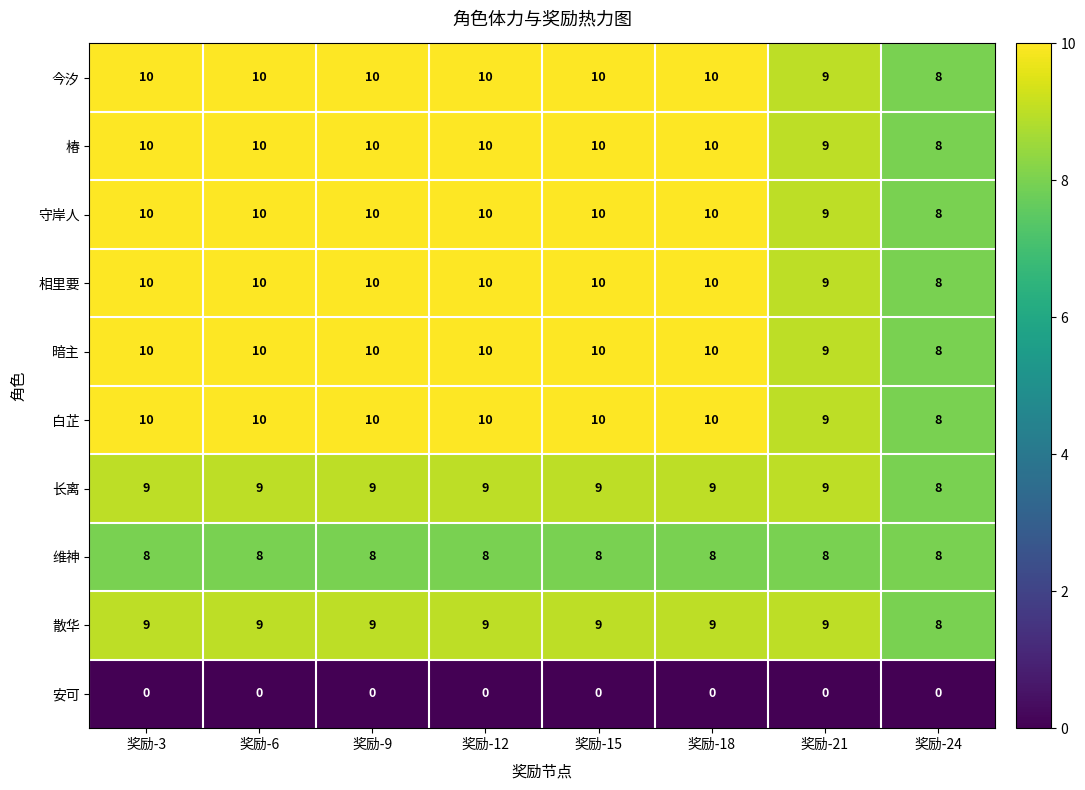

At which label is 暗主 closest to 9?

奖励-21